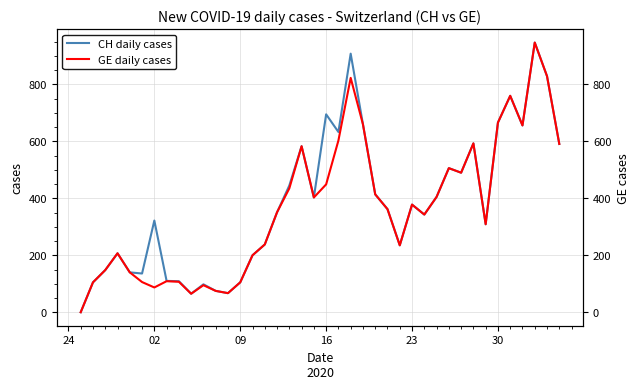

Reading left to right, extract all data points from this chart.

CH daily cases: 0	105	148	207	140	136	322	110	109	65	98	75	67	105	200	238	351	445	583	403	695	633	908	660	414	362	235	378	343	405	506	490	593	309	666	760	656	947	829	591
GE daily cases: 0	105	148	207	140	106	87	109	107	65	95	75	67	105	200	238	351	435	583	403	449	603	823	660	414	362	235	378	343	405	506	490	593	309	666	760	656	947	829	591